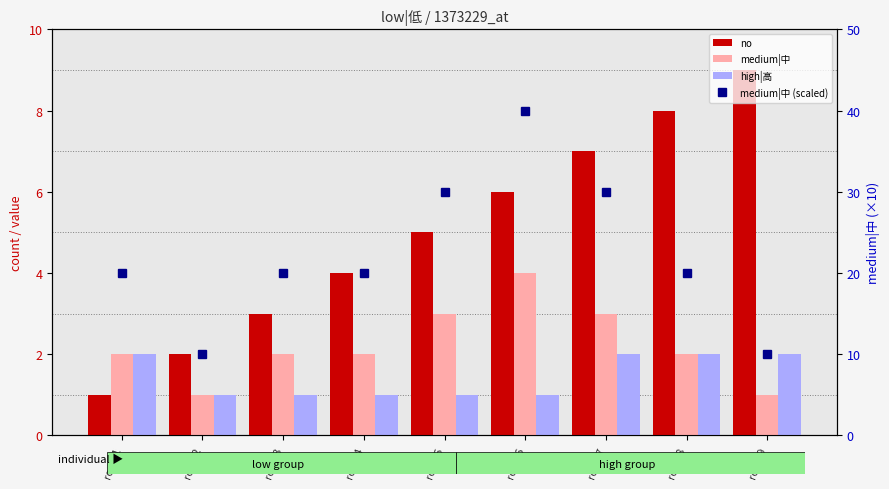

Which series has the largest total across all categories?

medium|中 (scaled)